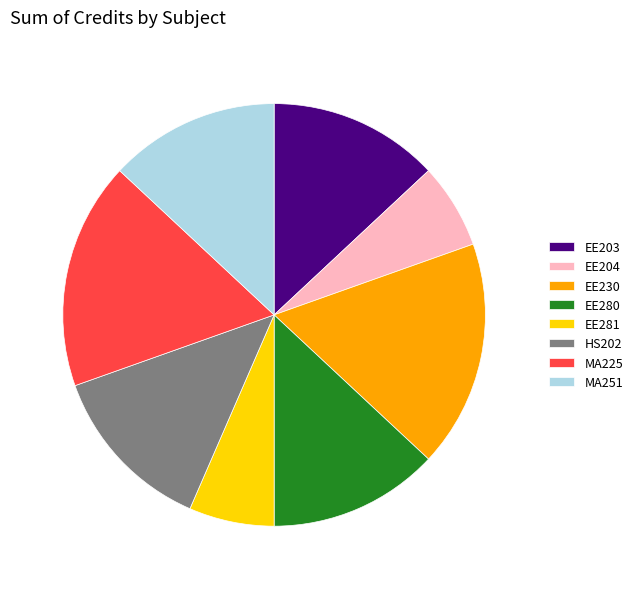

How many slices are in this pie chart?

8